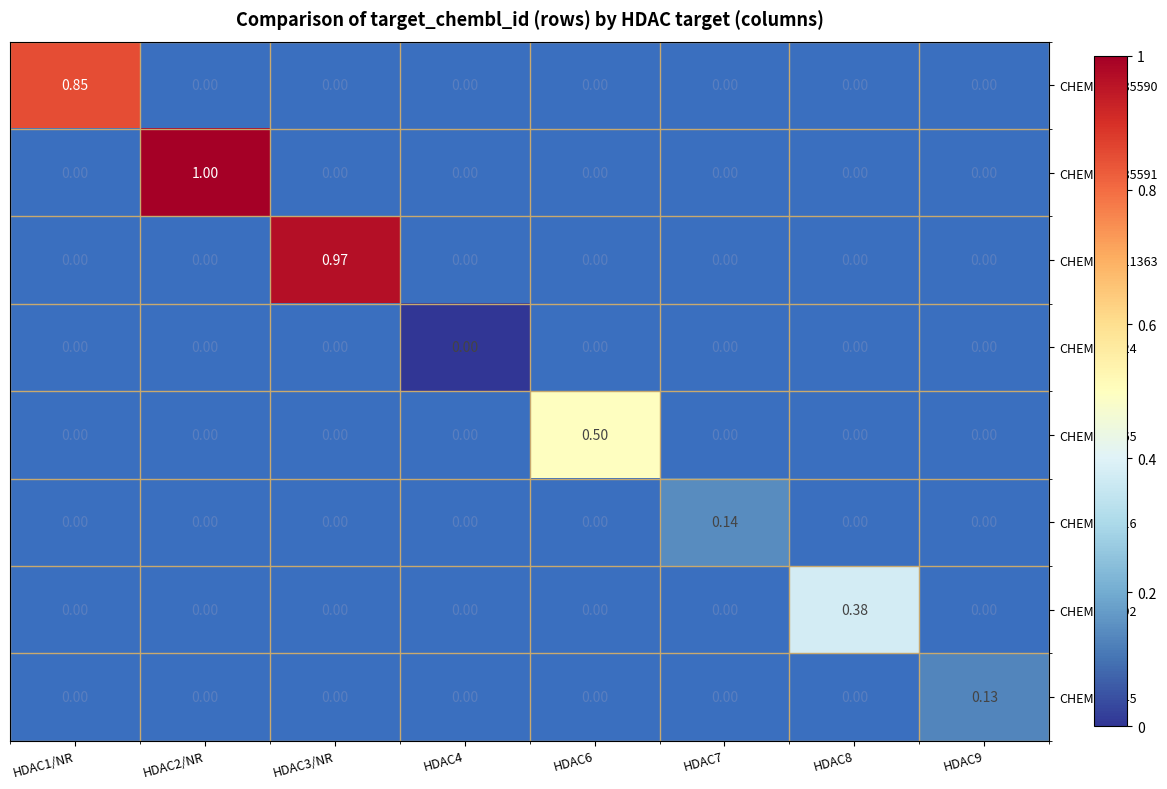

Is the value of CHEMBL4145 at HDAC1/NR greater than the value of CHEMBL3885591 at HDAC3/NR?

No